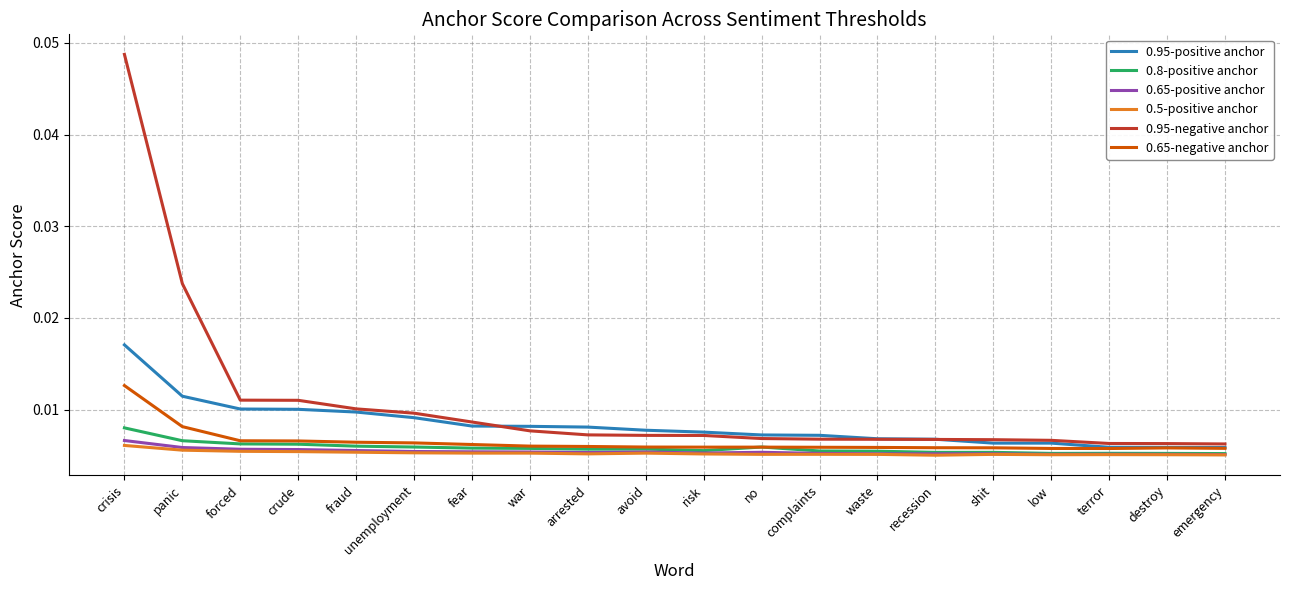

True or false: 0.65-negative anchor and 0.5-positive anchor cross at least once.

False